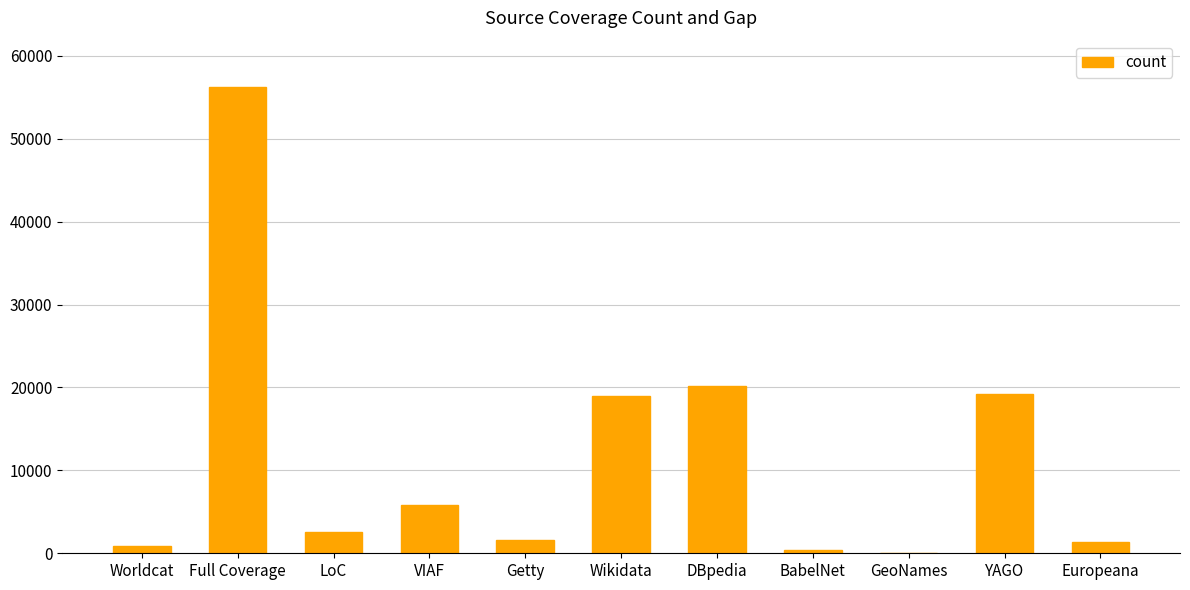

Which has a higher value, DBpedia or GeoNames?

DBpedia